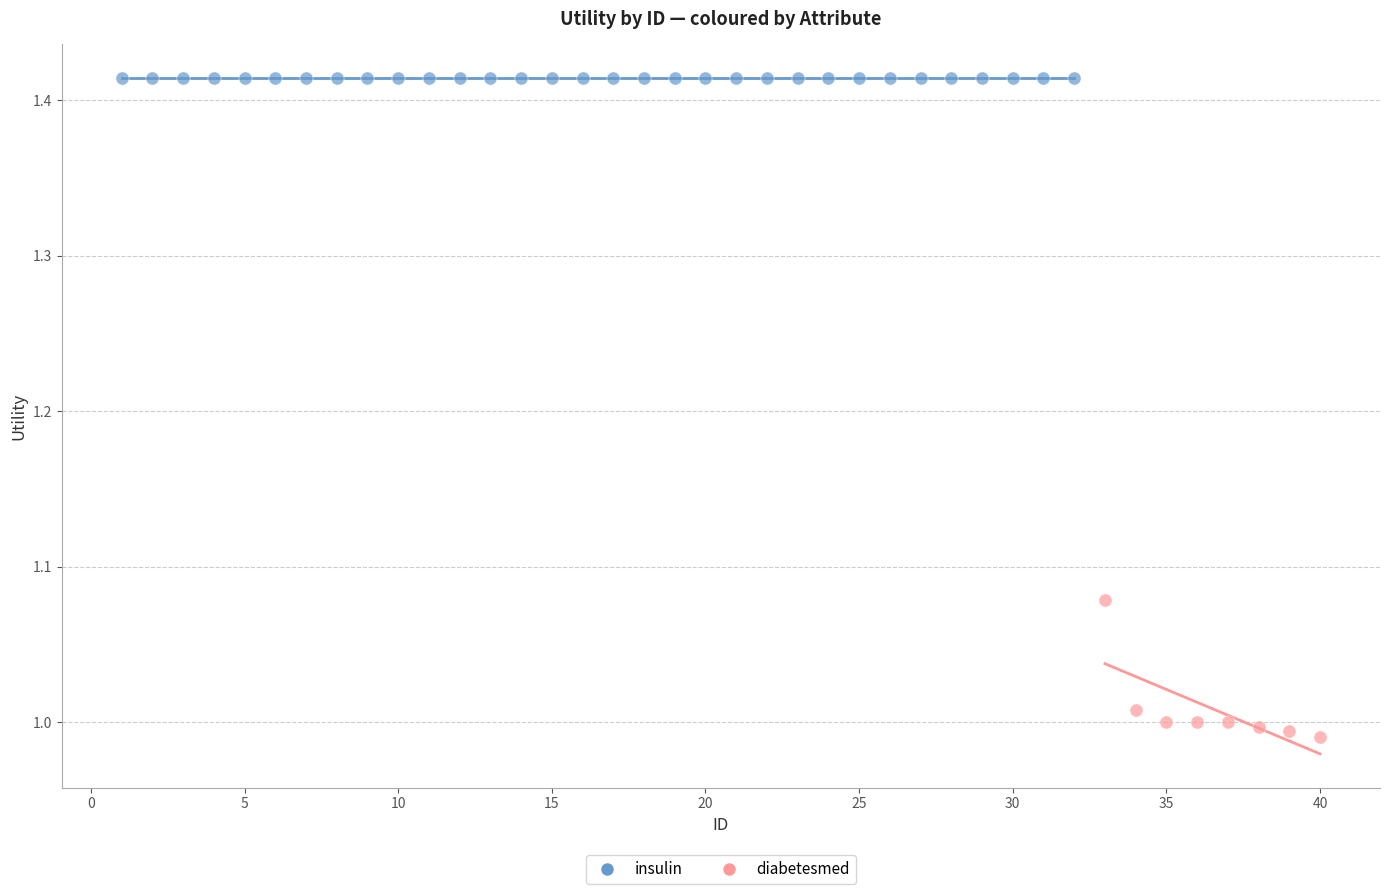

Which series reaches the maximum Y coordinate?

insulin